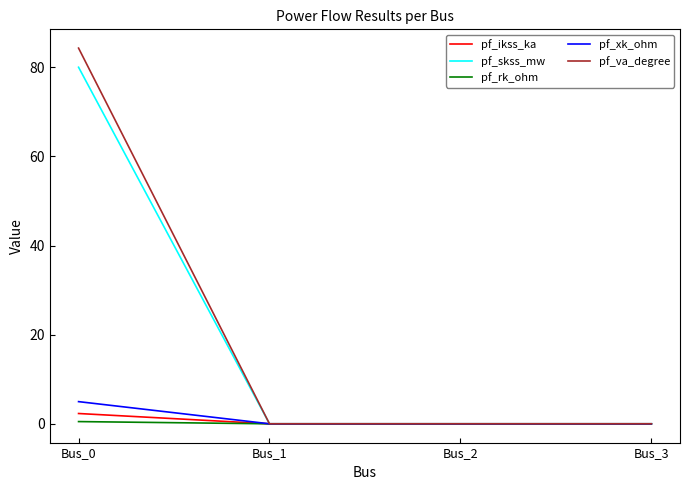

Rank the series by their maximum value, from highest to lowest.

pf_va_degree, pf_skss_mw, pf_xk_ohm, pf_ikss_ka, pf_rk_ohm